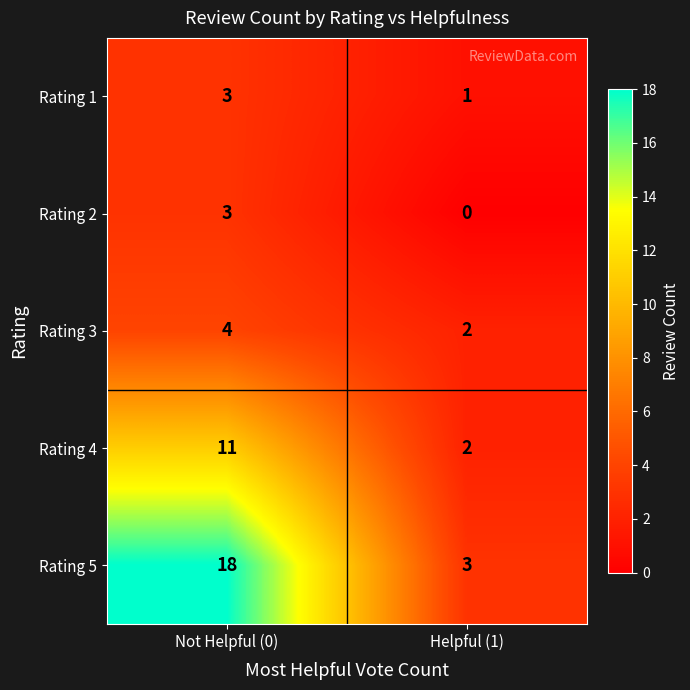

What is the sum of all Rating 3 values?

6